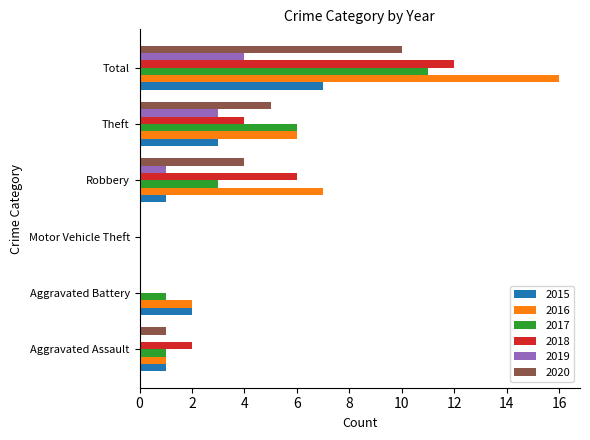

What is the maximum value shown in the chart?

16